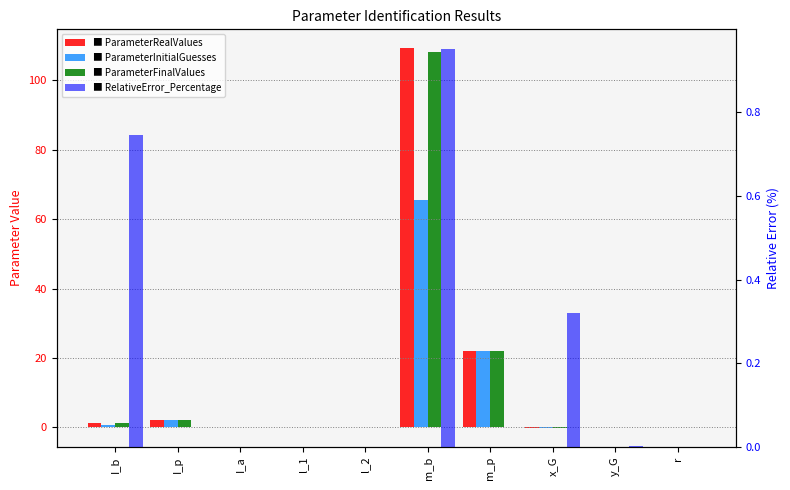

Which series has the widest spread of values?

ParameterRealValues